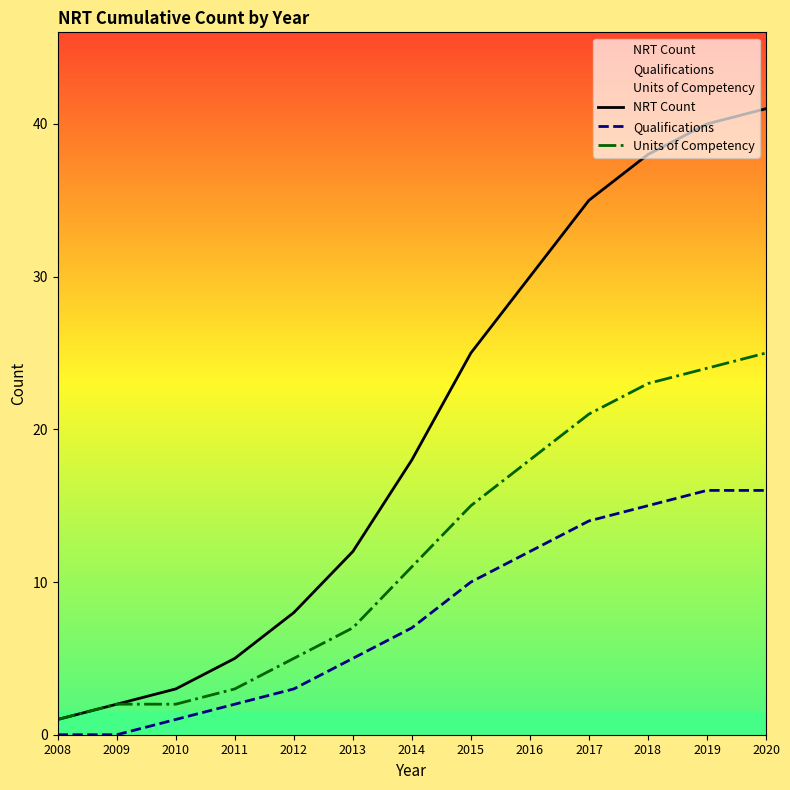

Reading left to right, transcribe all the data shown in this chart.

NRT Count: 1	2	3	5	8	12	18	25	30	35	38	40	41
Qualifications: 0	0	1	2	3	5	7	10	12	14	15	16	16
Units of Competency: 1	2	2	3	5	7	11	15	18	21	23	24	25